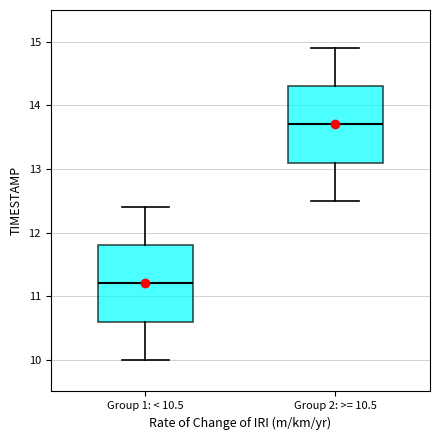

Where is the upper edge of the box for Group 2: >= 10.5 on the y-axis? The values are not printed on the chart, so give them approximately, as read against the axis.

14.3